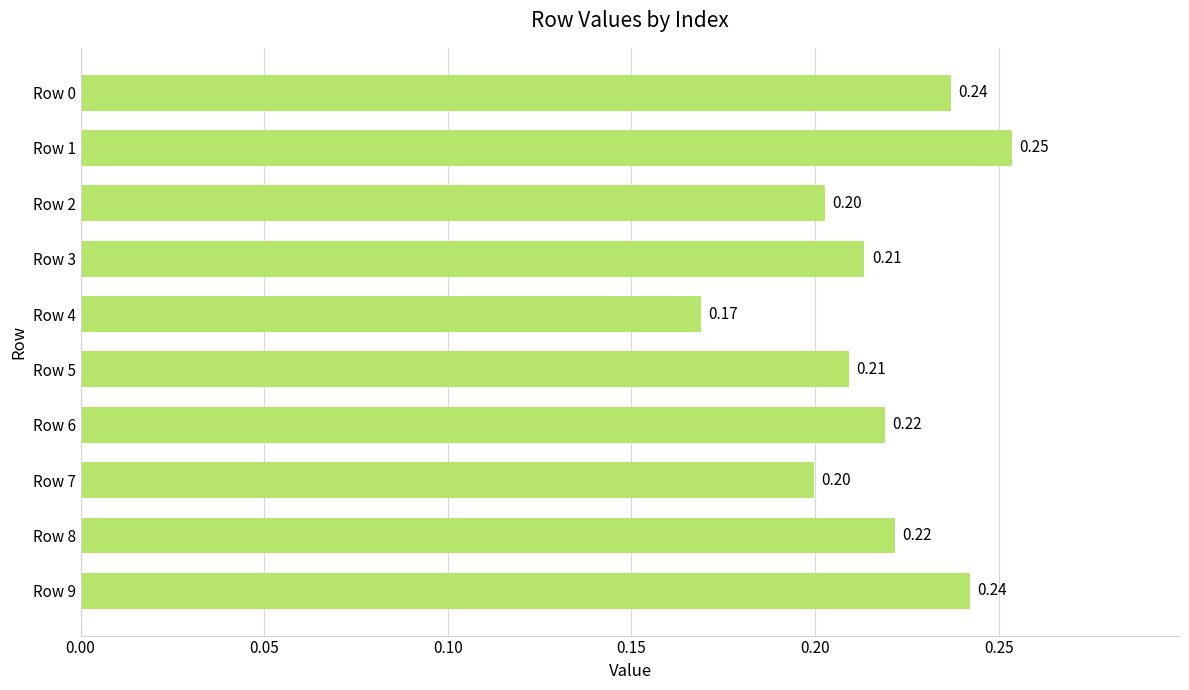

What is the sum of the values at Row 7 and Row 5?

0.4